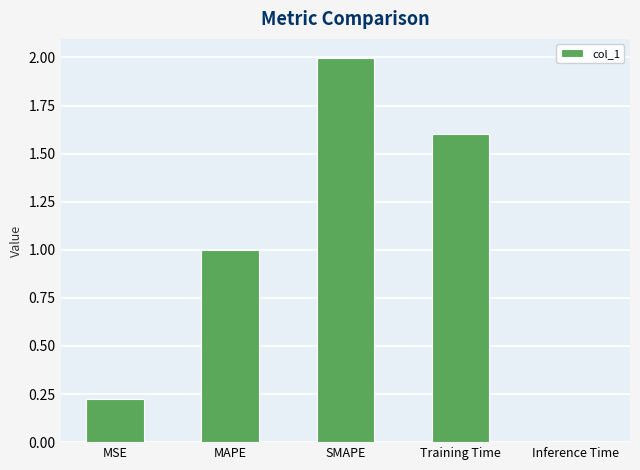

What is the change in value from MSE to MAPE?

+0.8